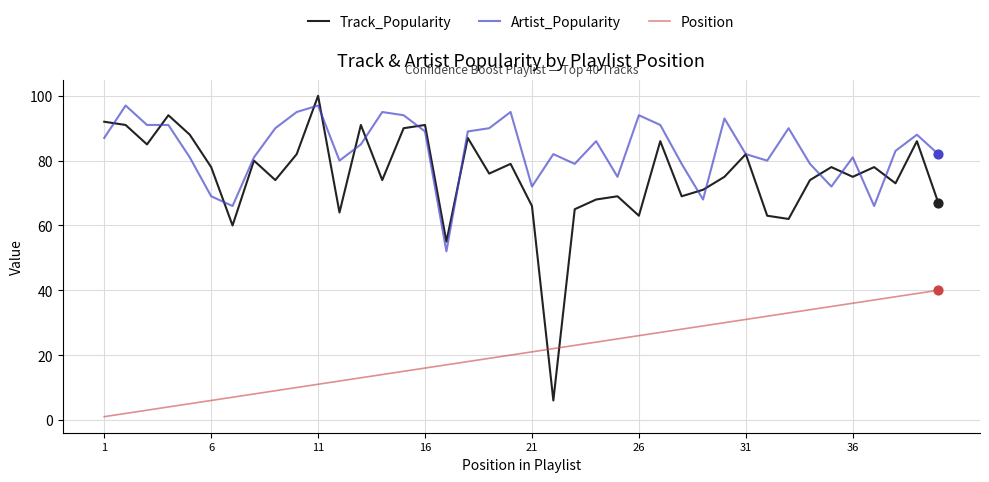

Which series has the largest total across all categories?

Artist_Popularity